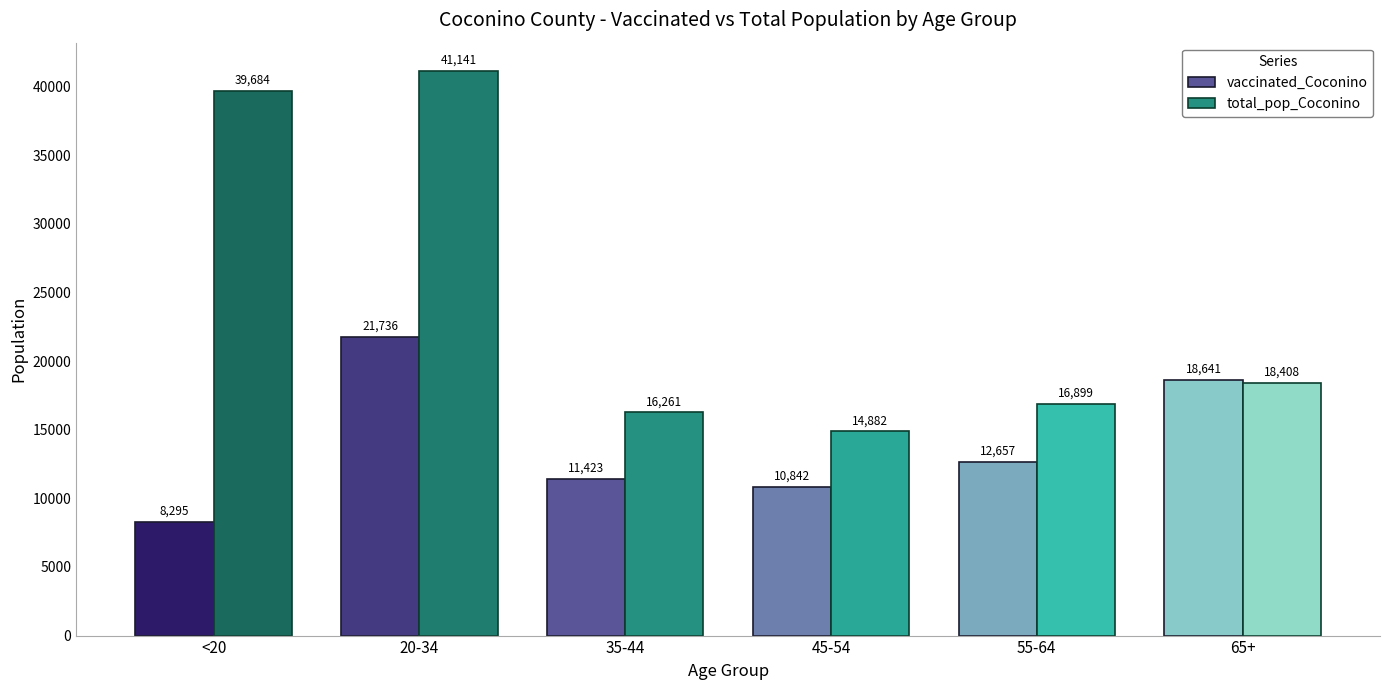

Between 35-44 and 45-54, which series saw the biggest shift?

total_pop_Coconino